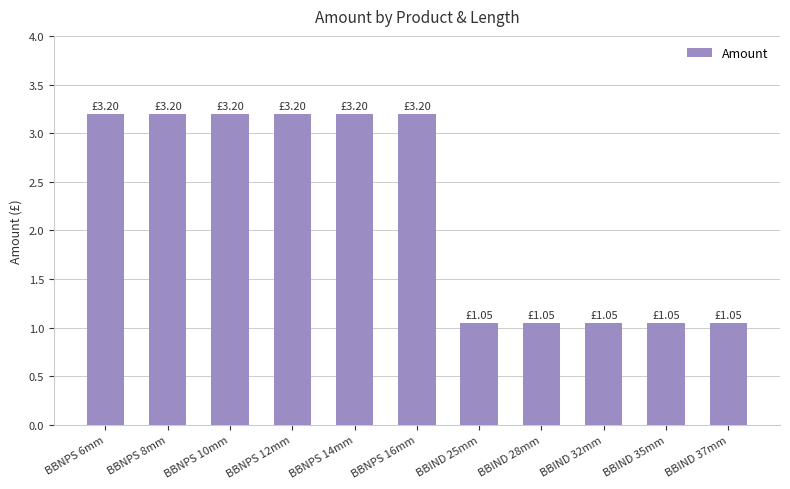

What is the average value?

2.2